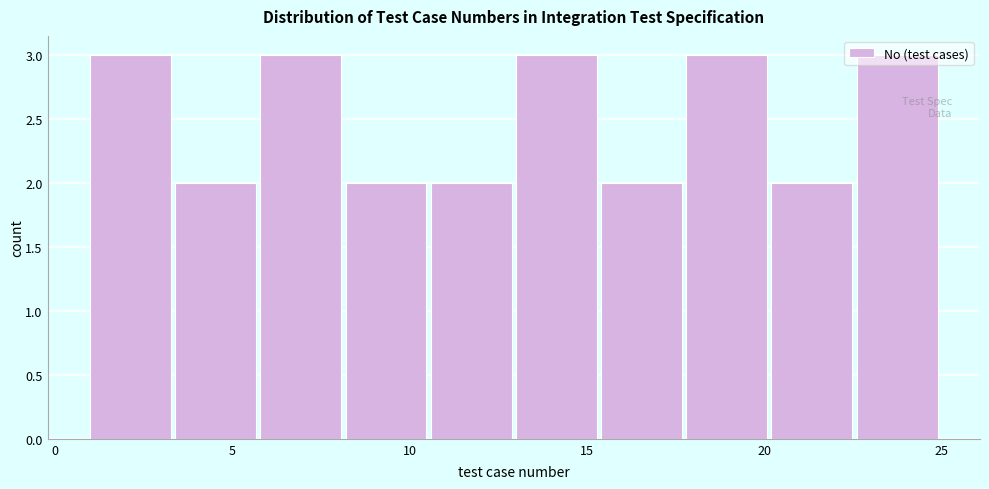

What is the height of the bar covering 20.2 to 22.6 on the x-axis? Neither the bar edges nor the heights are printed on the chart, so give them approximately, as read against the axes.

2